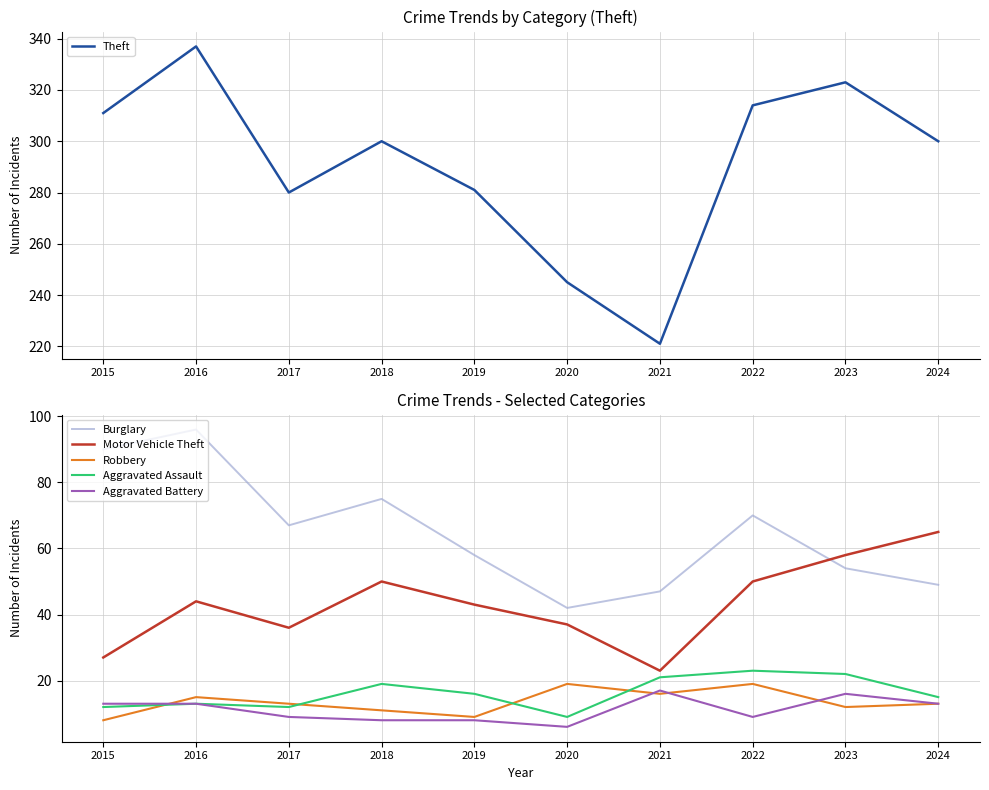

Which label corresponds to the smallest value in the chart?

2020